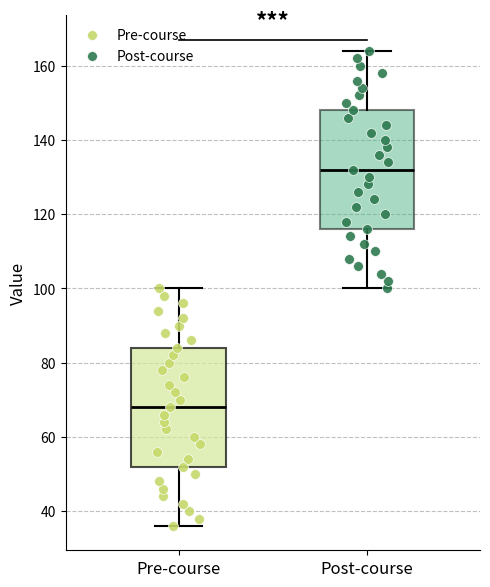

Reading left to right, transcribe this box plot: for each box, give where its median line is, the range the box spans, and where its two whiskers end, as read against the y-axis. The values are not printed on the chart, so give them approximately, as read against the axis.

Pre-course: median 68, box 52 to 84, whiskers 36 to 100
Post-course: median 132, box 116 to 148, whiskers 100 to 164